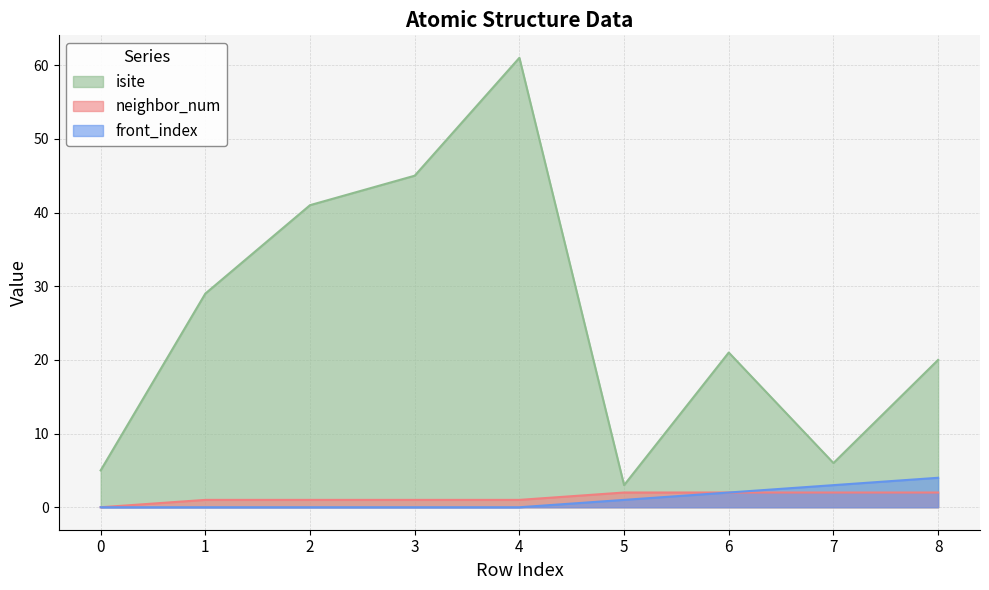

What is the value of the neighbor_num point at the 5th from the left?

1